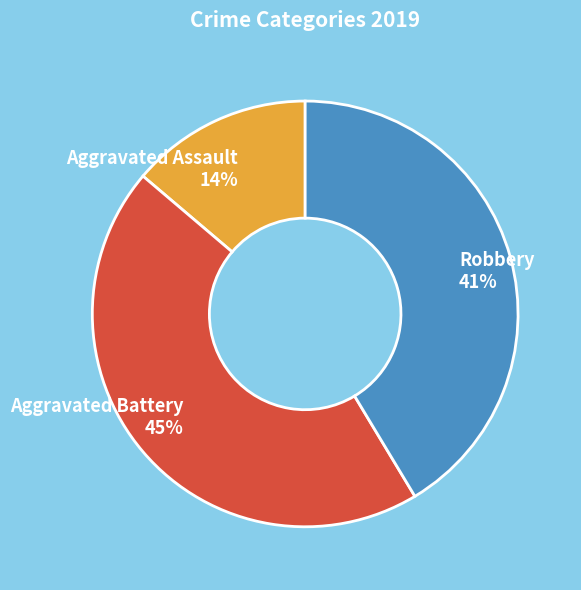

Combined, do Aggravated Assault and Robbery account for over 50%?

Yes